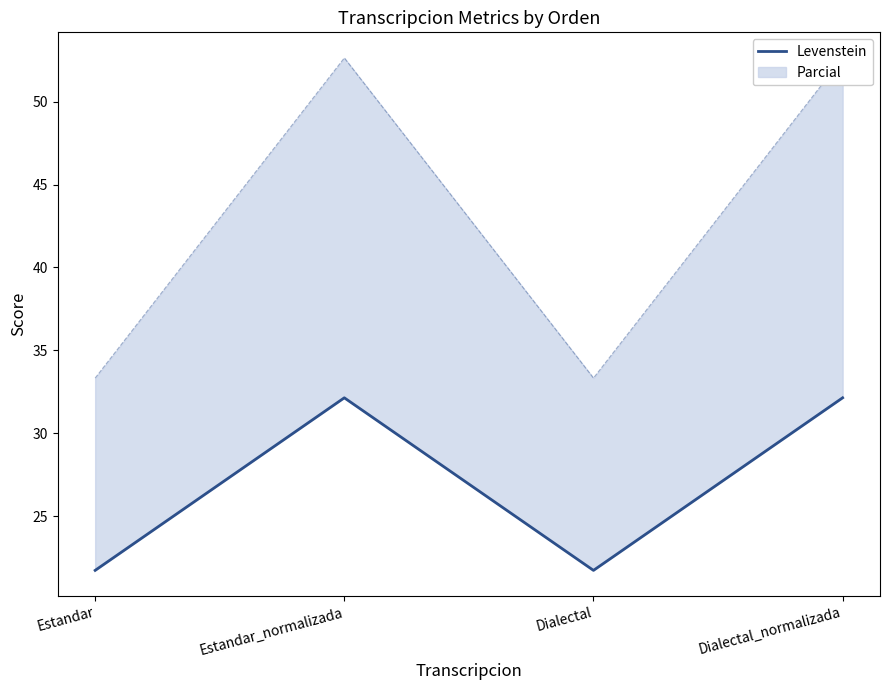

What is the ratio of the value at Estandar_normalizada to the value at Estandar?

1.5